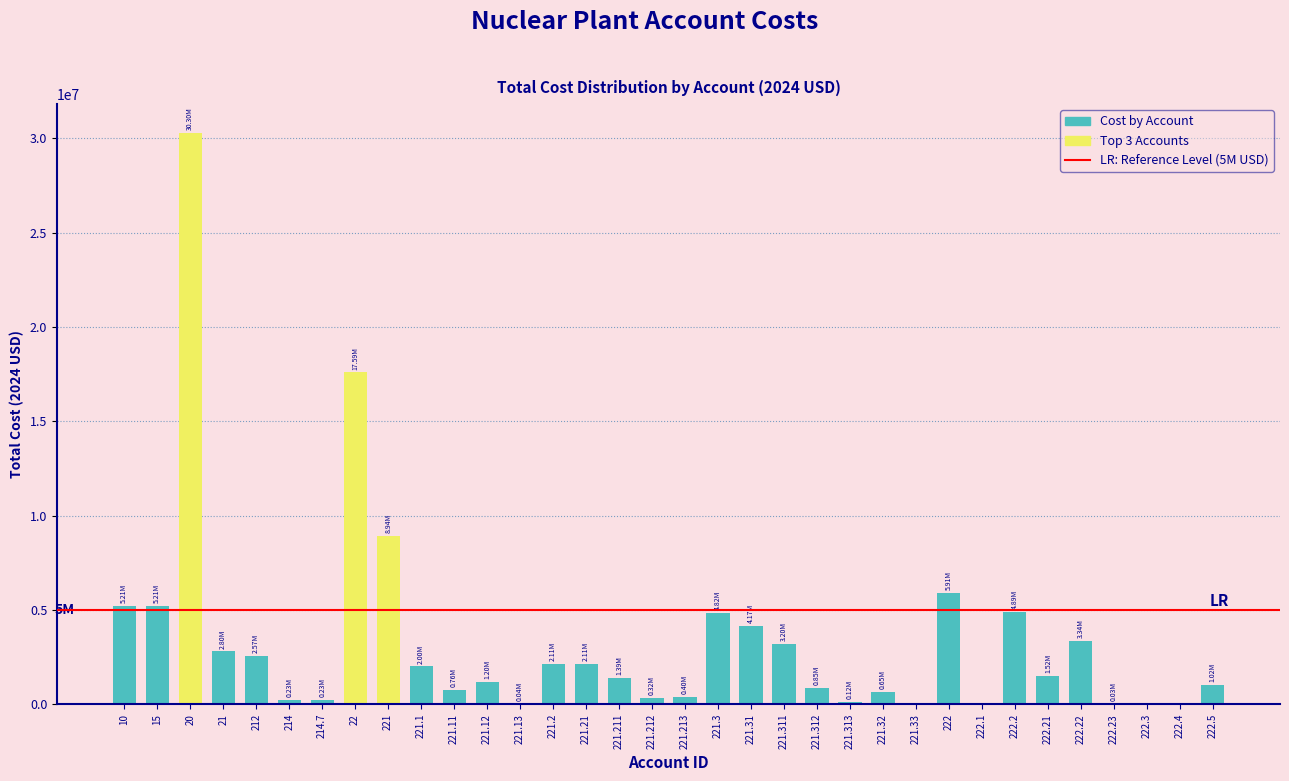

What is the sum of all values?

113931355.9